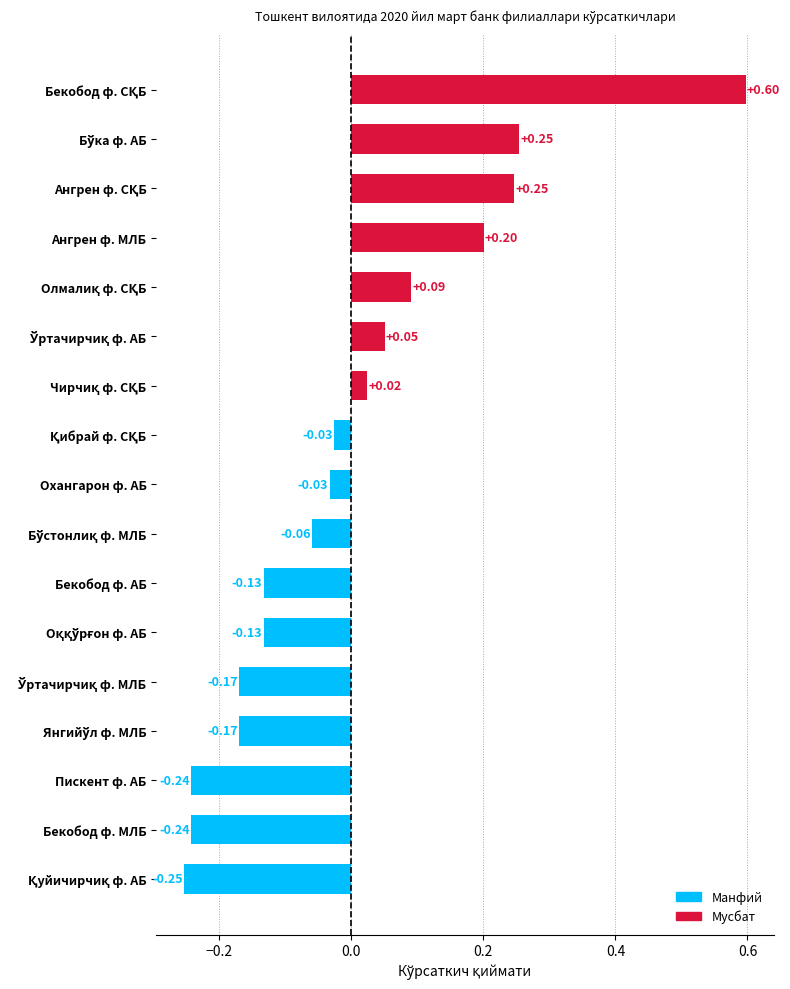

True or false: Хисобот тақдим этилиши has a value of 0.7 at Бўка ф. АБ.

False